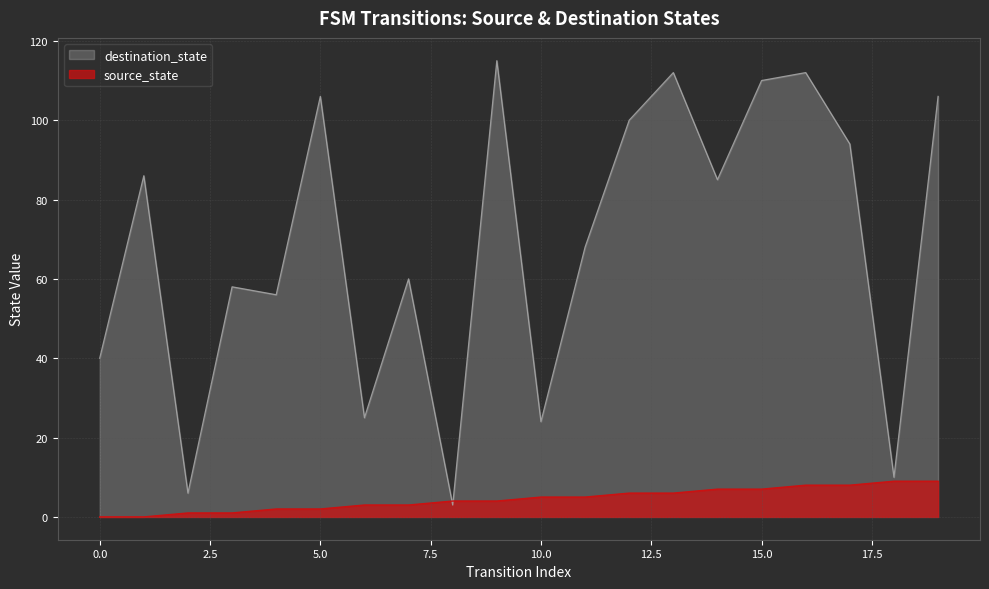

How many series are shown in this chart?

2